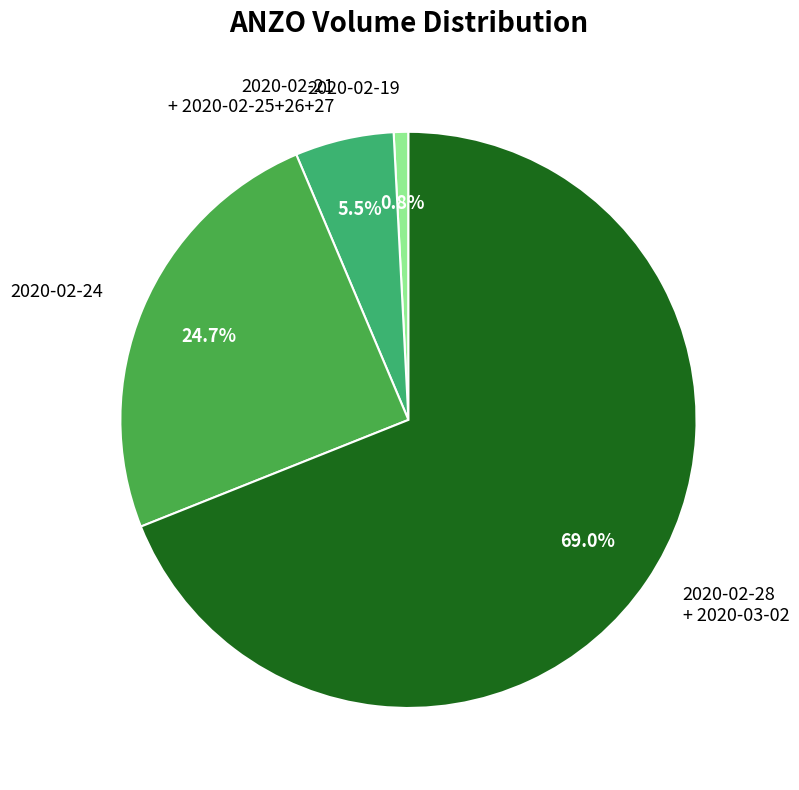

Is the sum of 2020-02-19 and 2020-02-21 + 2020-02-25+26+27 greater than half?

No